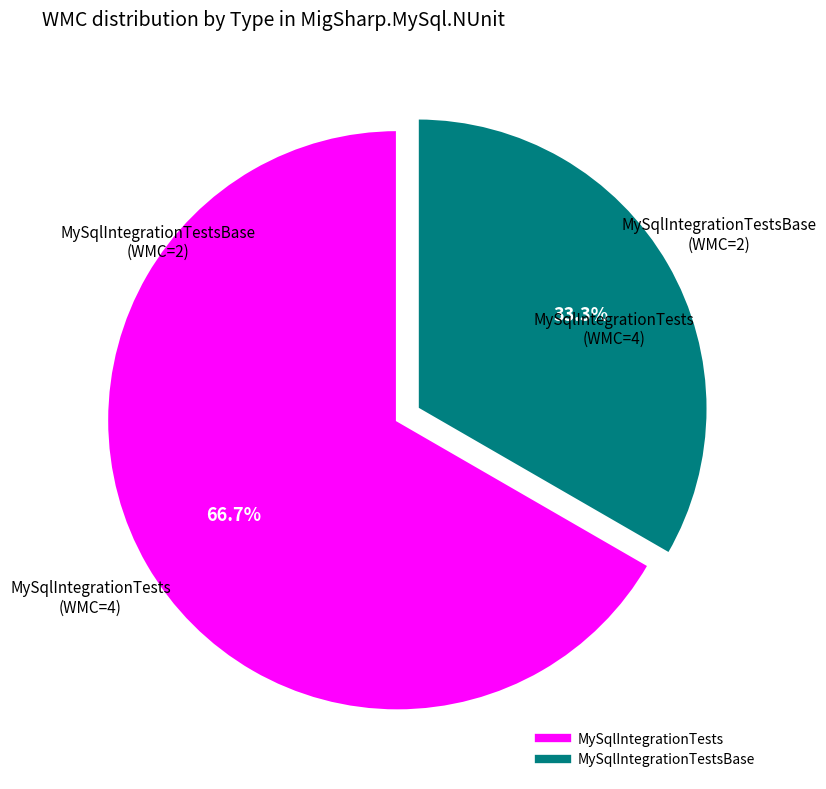

Rank the categories by value from lowest to highest.

MySqlIntegrationTestsBase, MySqlIntegrationTests